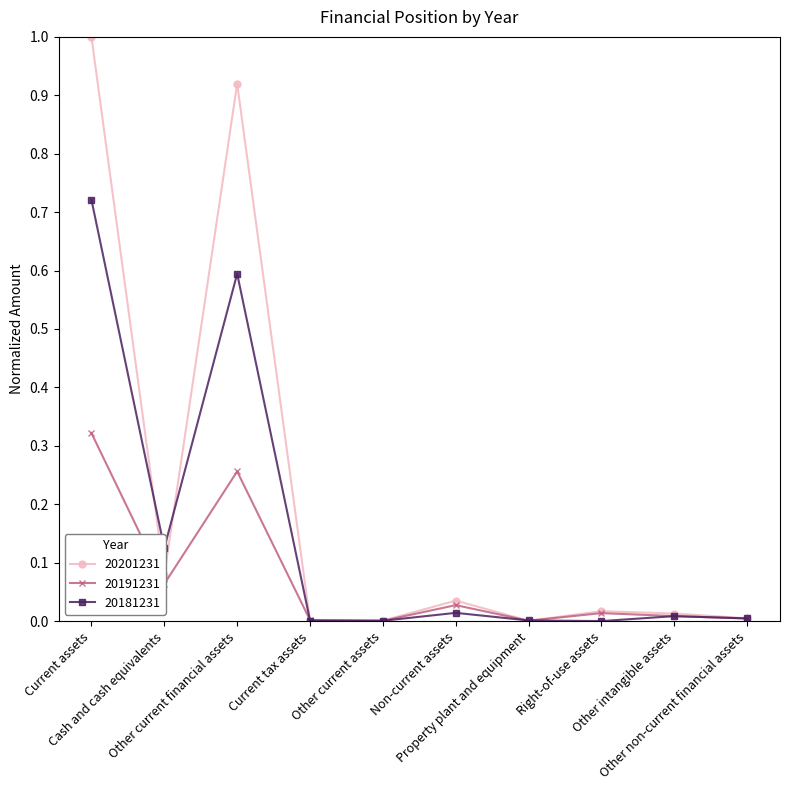

How many categories are shown in the chart?

10